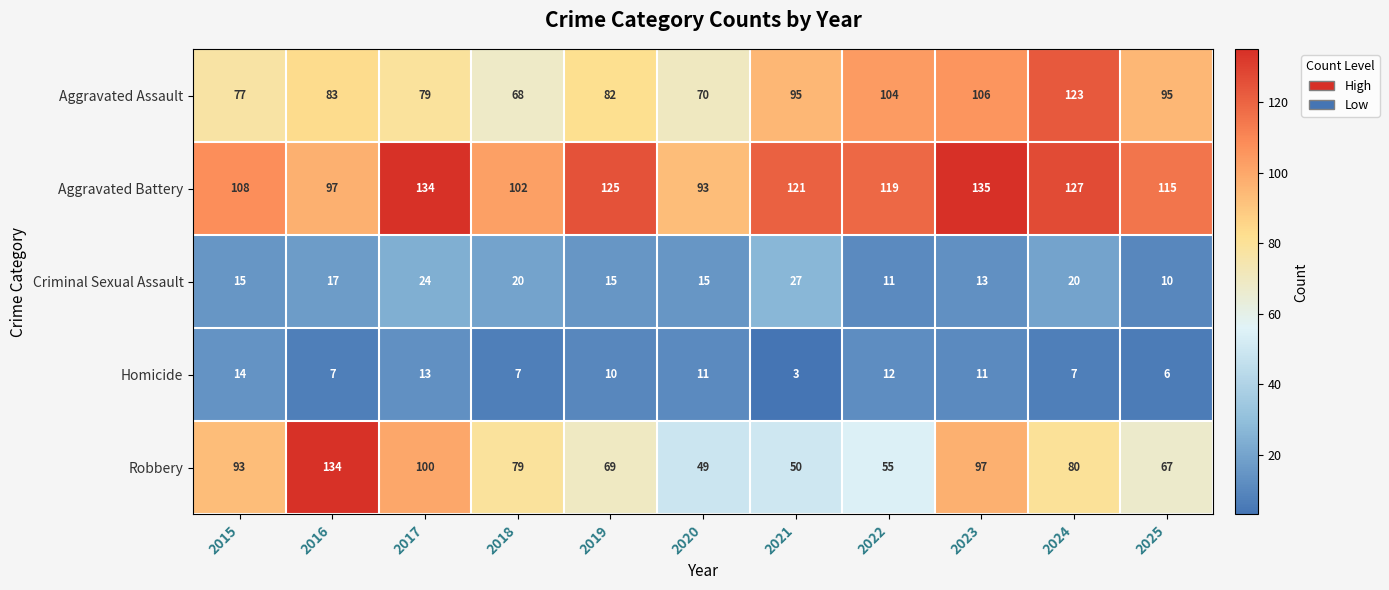

Count the number of categories in the chart.

11